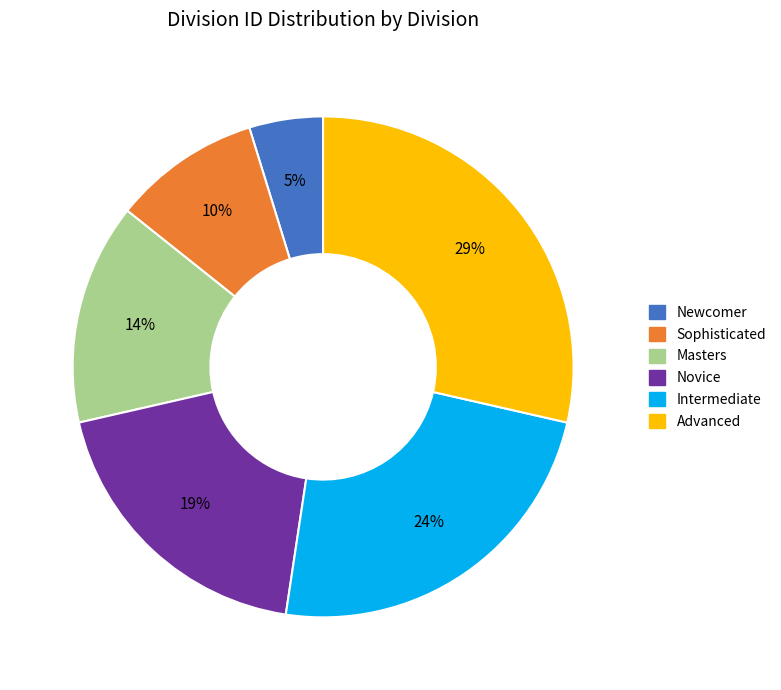

Which has a higher value, Sophisticated or Newcomer?

Sophisticated